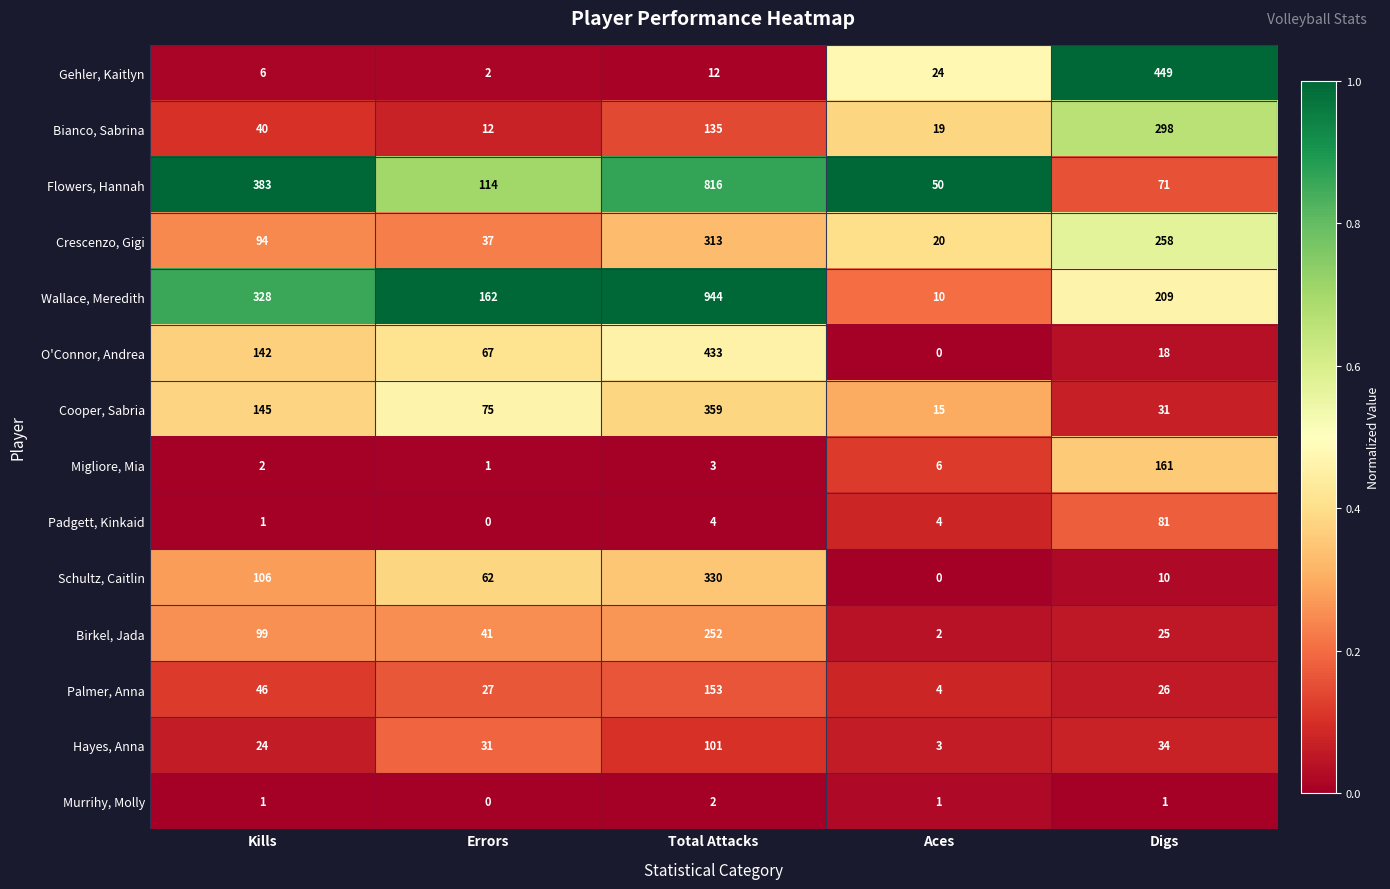

Which series changed the most between Kills and Aces?

Flowers, Hannah